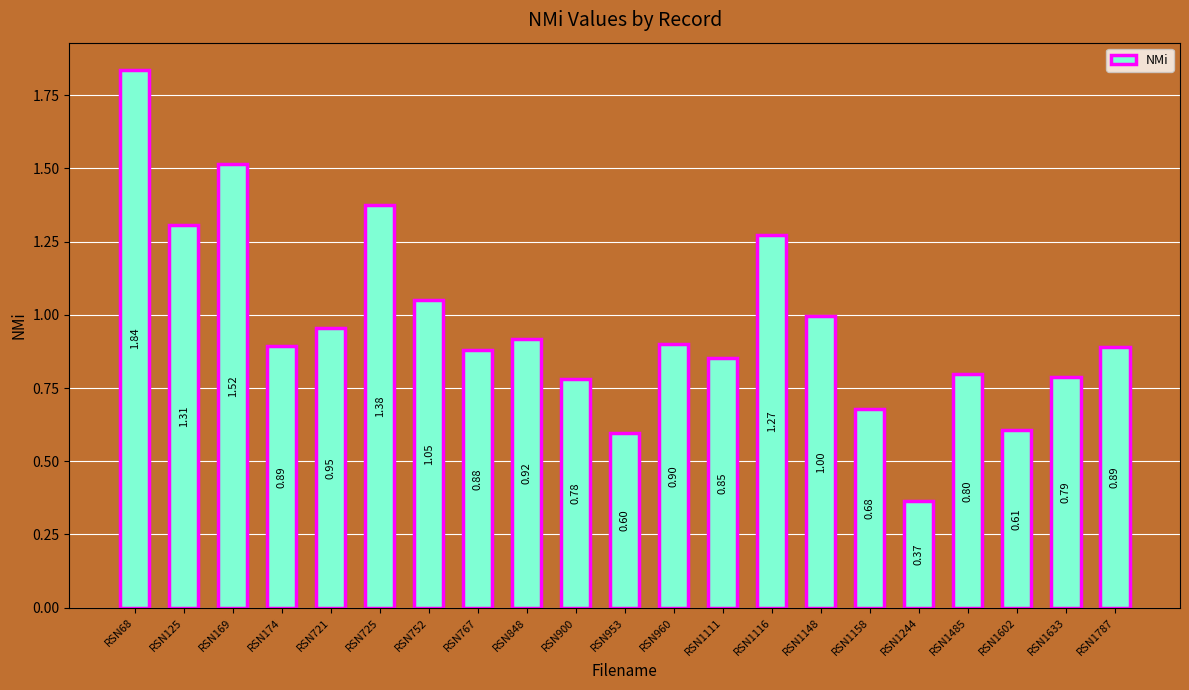

What is the average value?

1.0